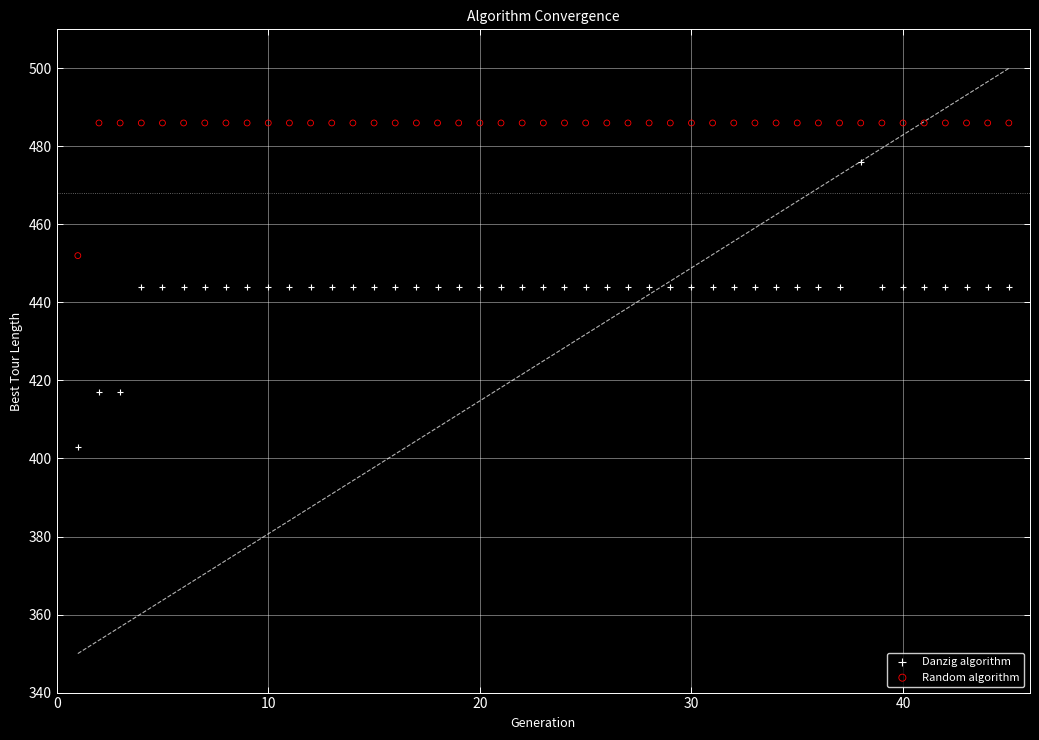

What is the X range (max minus min) for the scatter plot?

44